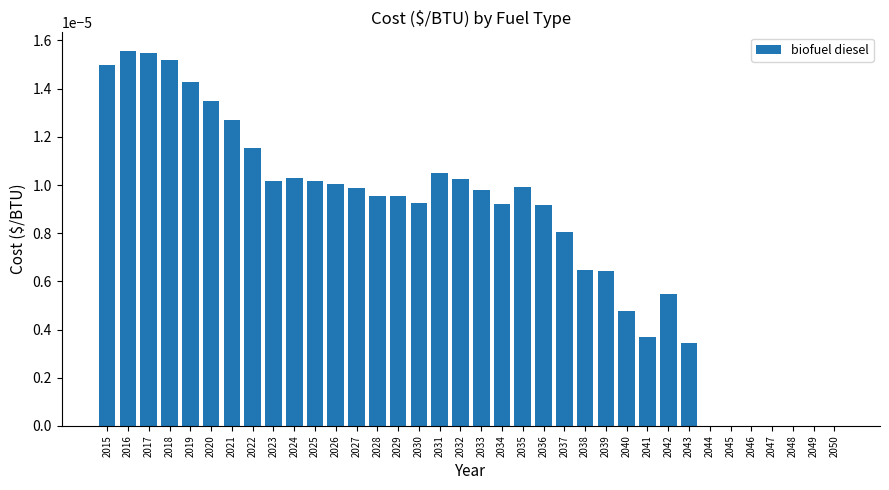

The chart shows a value of 0.0 at 2048. True or false?

True